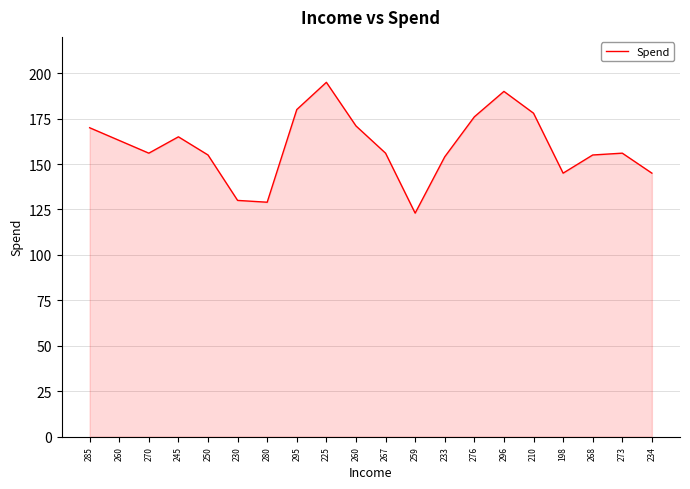

The value at 295 is 180. True or false?

True